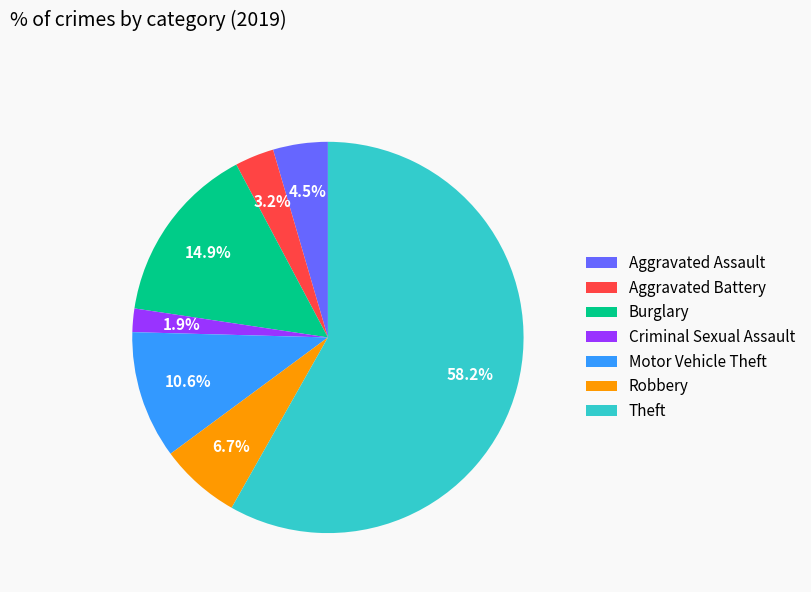

Which has a higher value, Aggravated Battery or Burglary?

Burglary